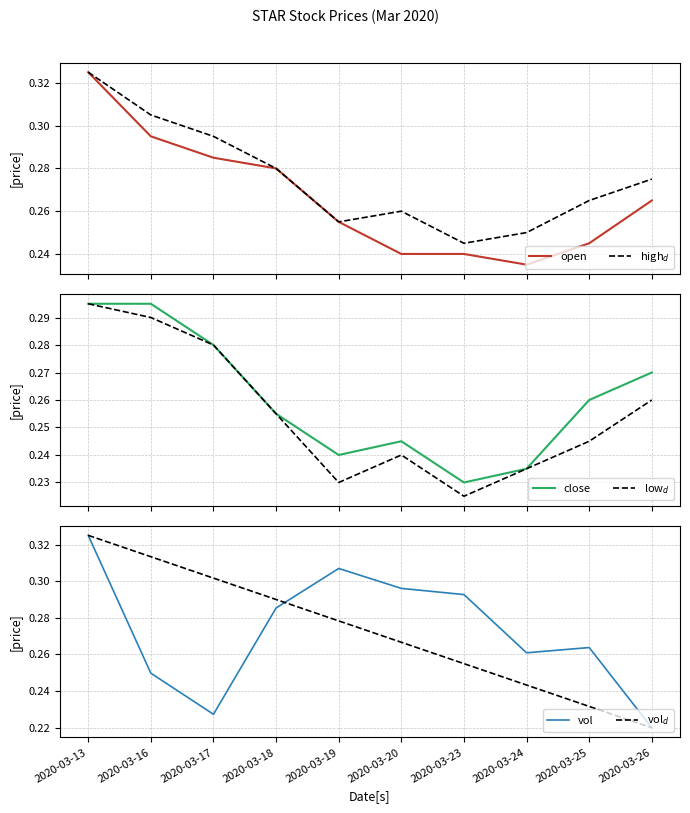

True or false: high$_d$ and vol$_d$ cross at least once.

True